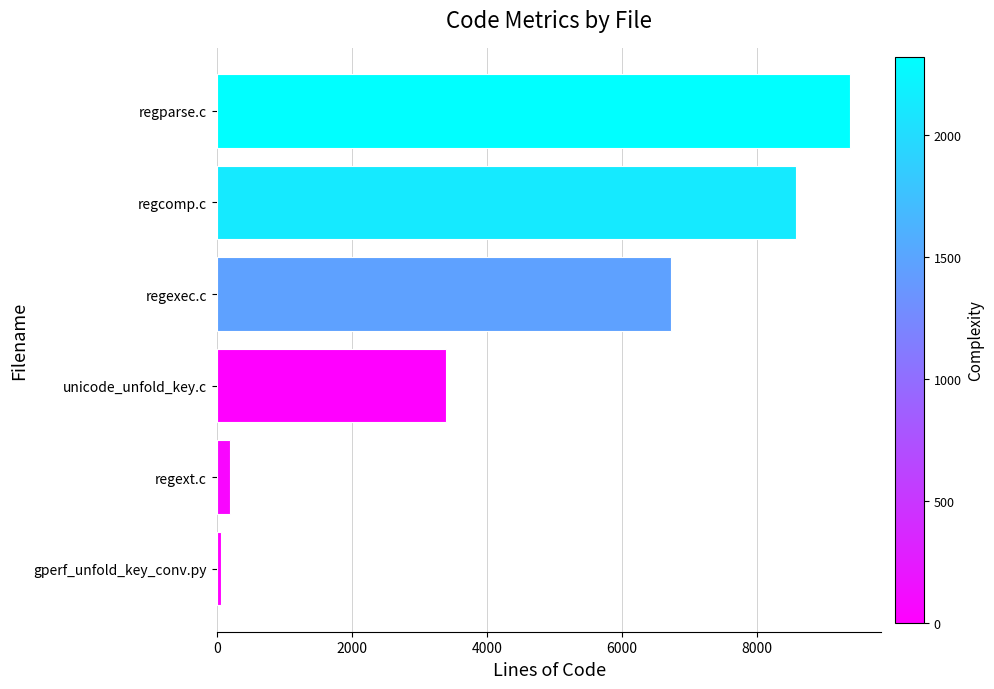

How many bars are there in total?

6